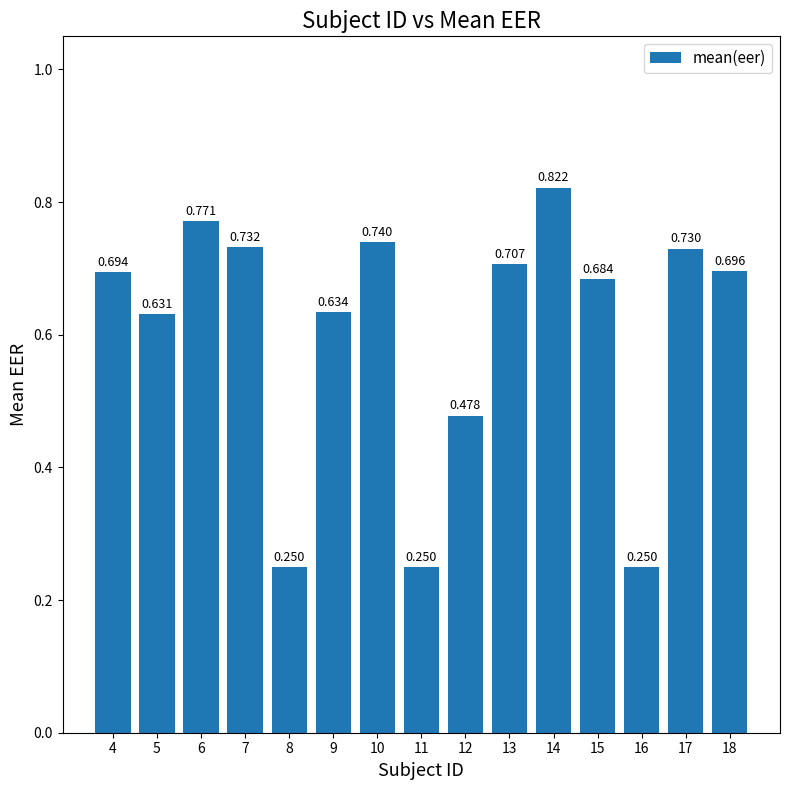

Rank the categories by value from highest to lowest.

14, 6, 10, 7, 17, 13, 18, 4, 15, 9, 5, 12, 8, 11, 16